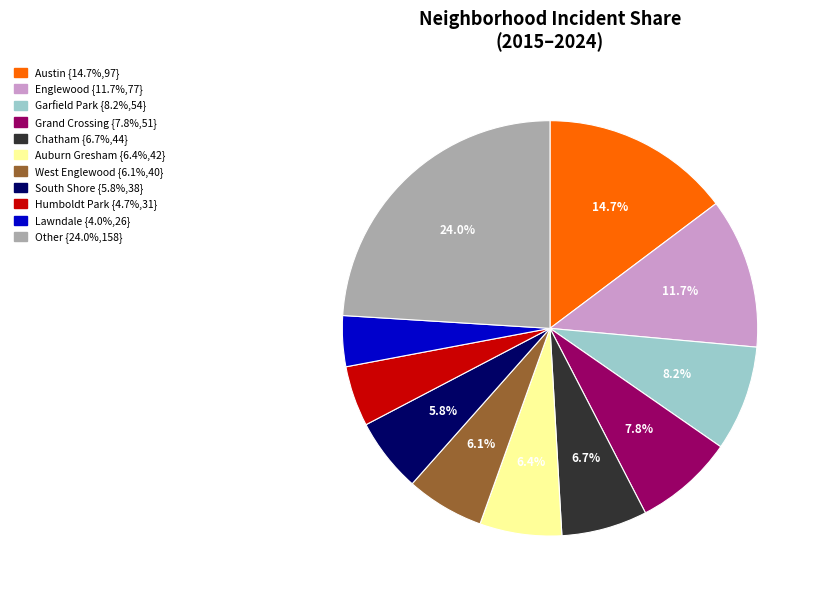

Is there any slice that represents more than half of the pie?

No